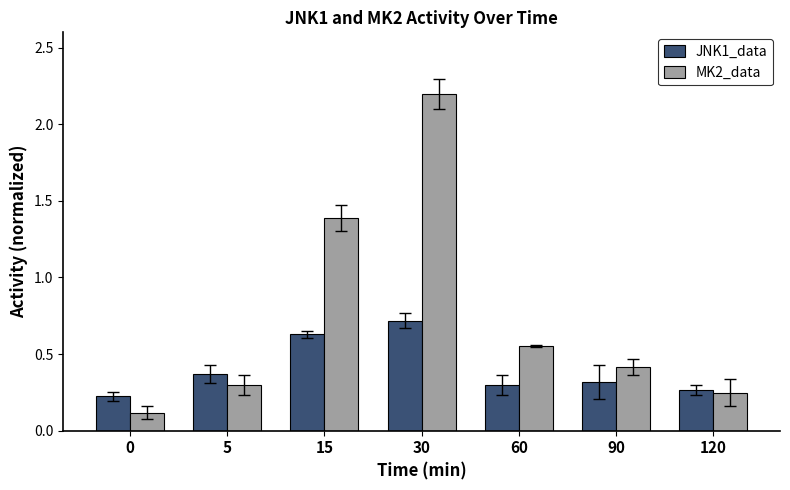

Between 15 and 60, which series saw the biggest shift?

MK2_data